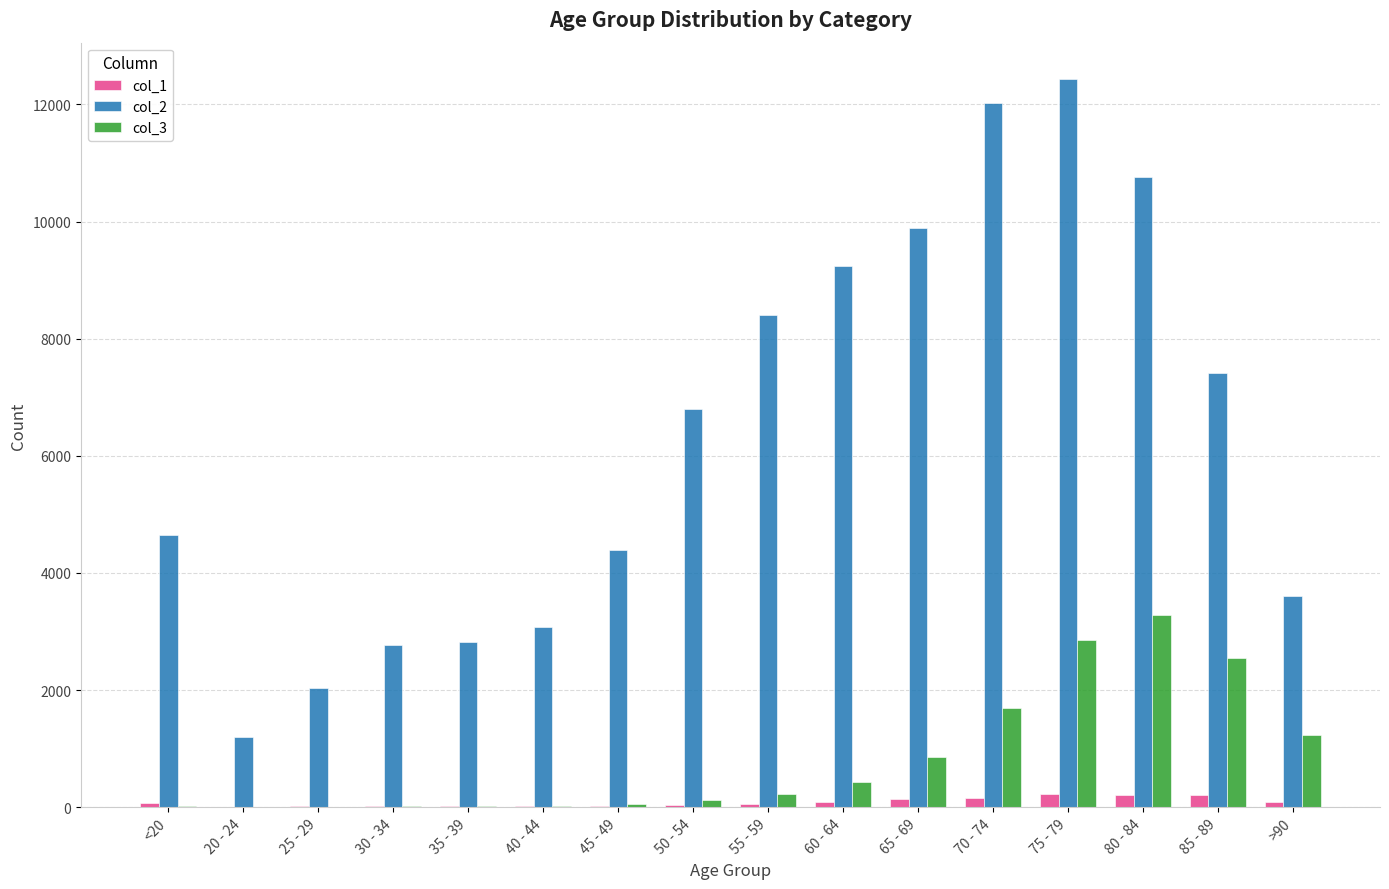

At which category is the sum across all series the highest?

75 - 79